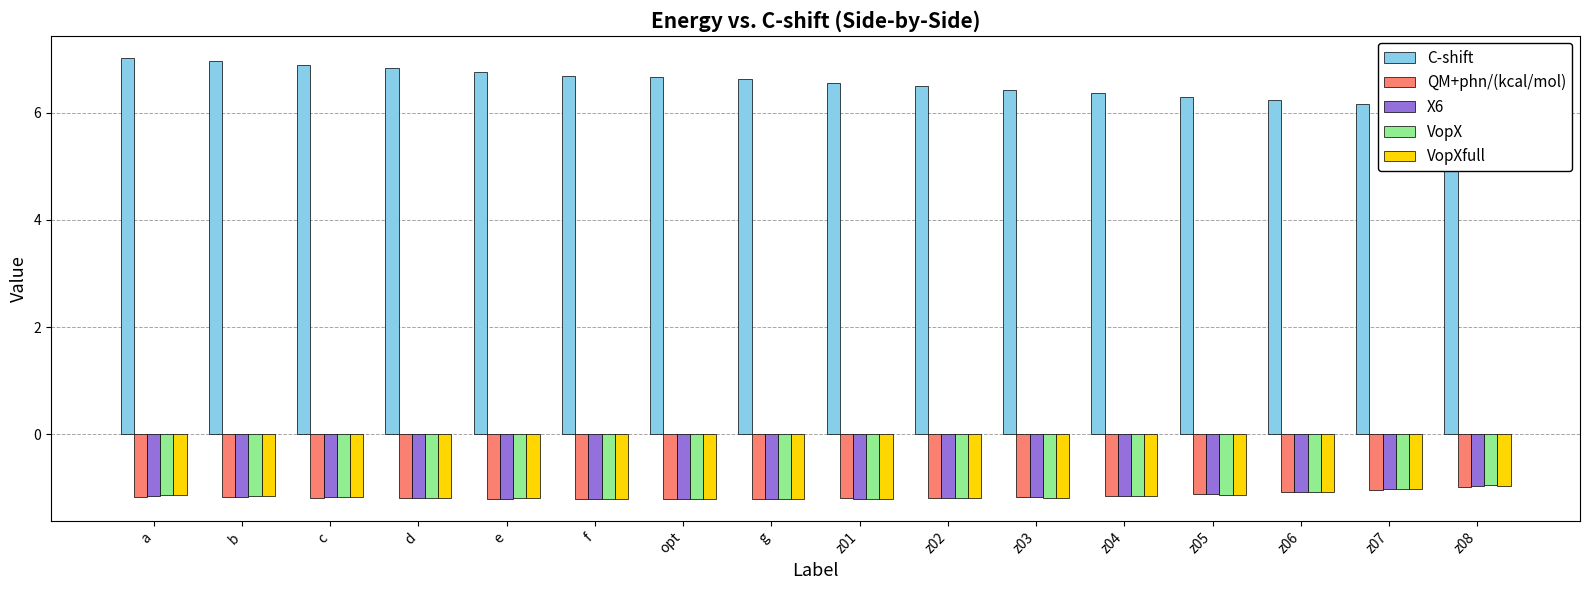

What position from the right is e?

12